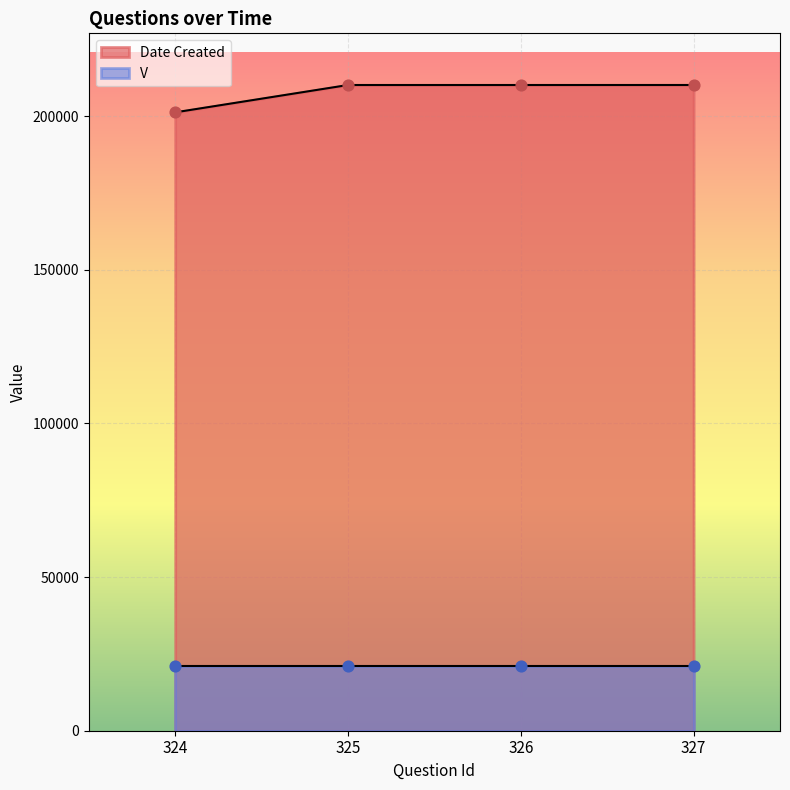

What is the change in value from 325 to 327?

+4